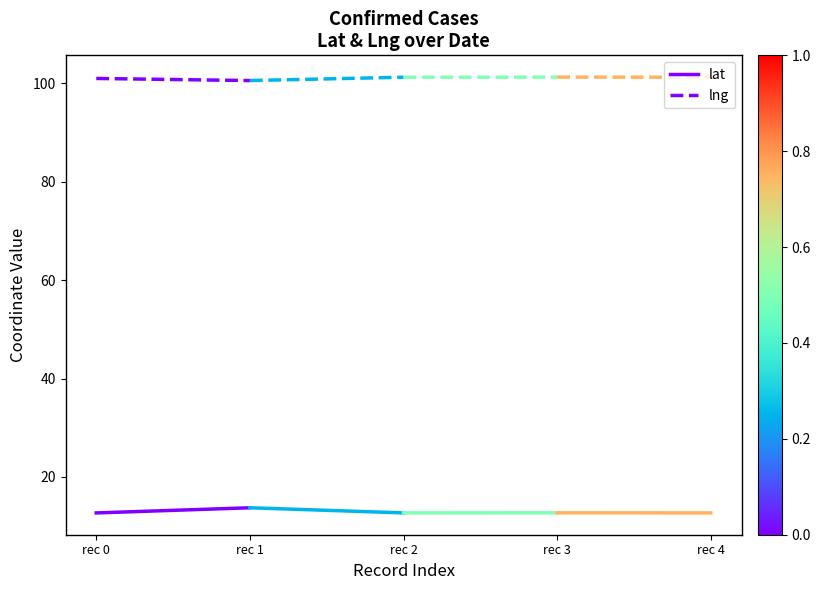

Reading right to left, list all the values displayed in this chart.

lat: rec 1=13.7	rec 0=12.7
lng: rec 1=100.6	rec 0=101.0